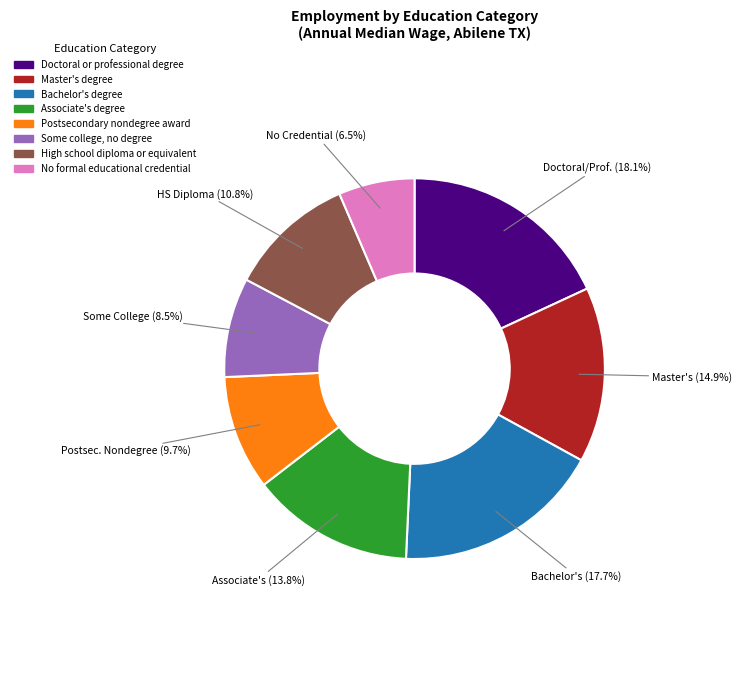

Do Postsecondary nondegree award and Bachelor's degree together represent more than half of the pie?

No